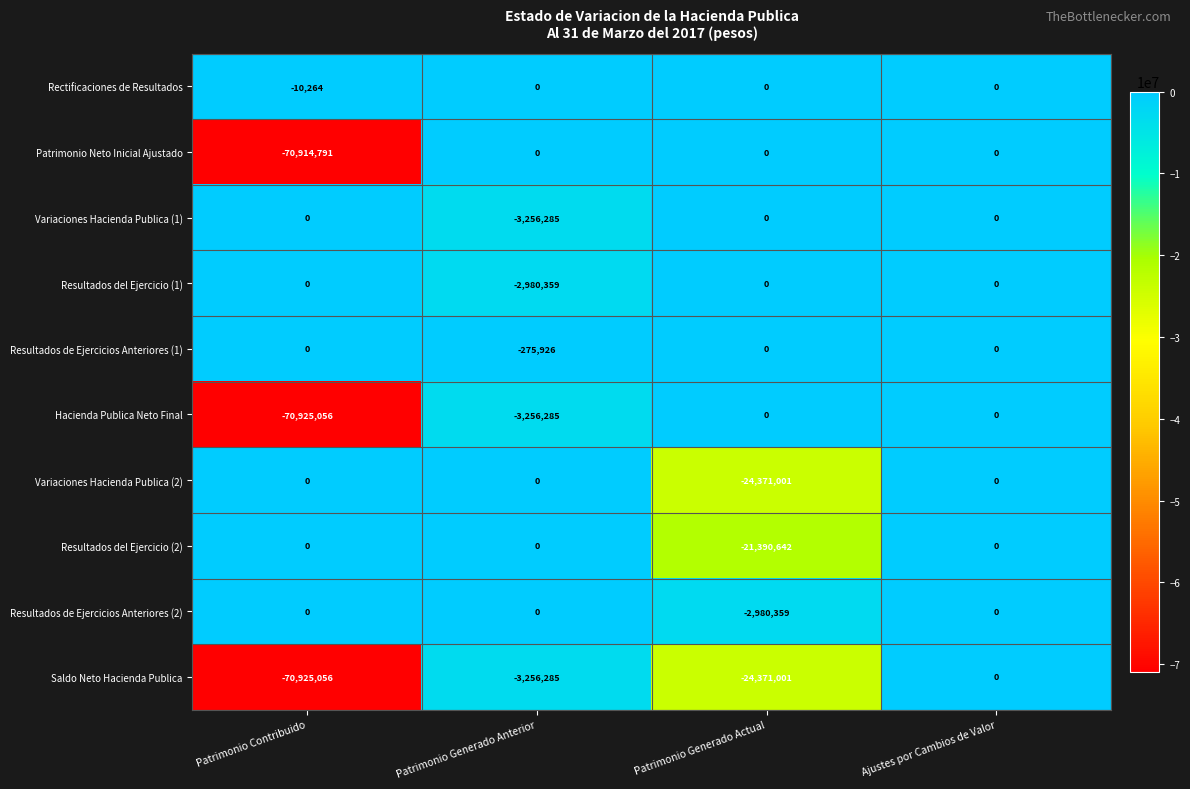

The value of Hacienda Publica Neto Final at Patrimonio Contribuido is -33749313. True or false?

False